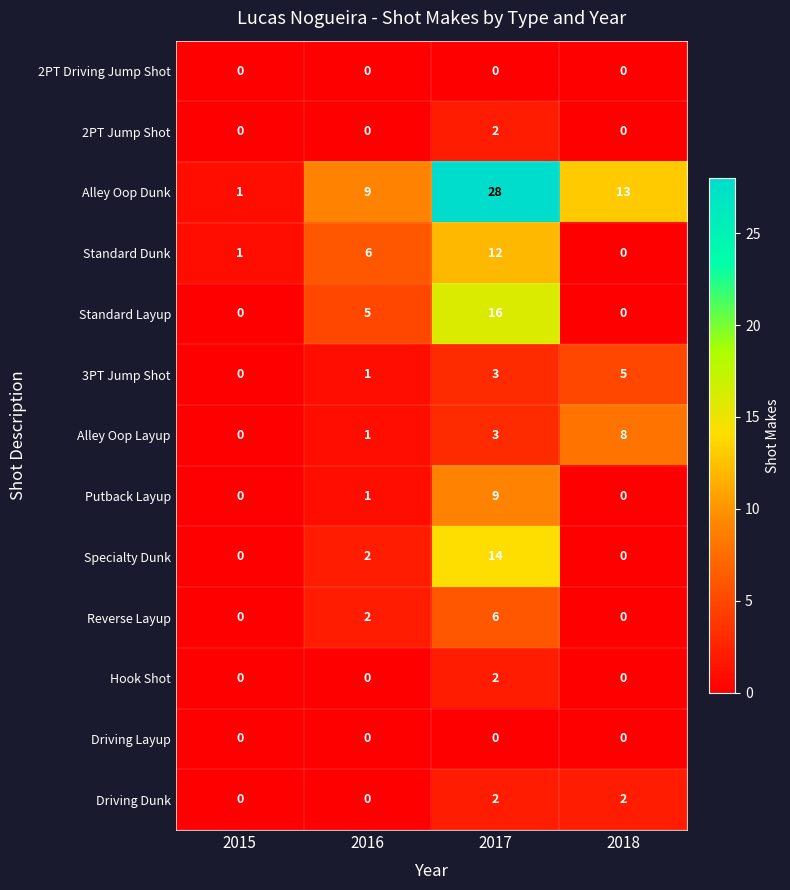

Between 2017 and 2018, which series saw the biggest shift?

Standard Layup